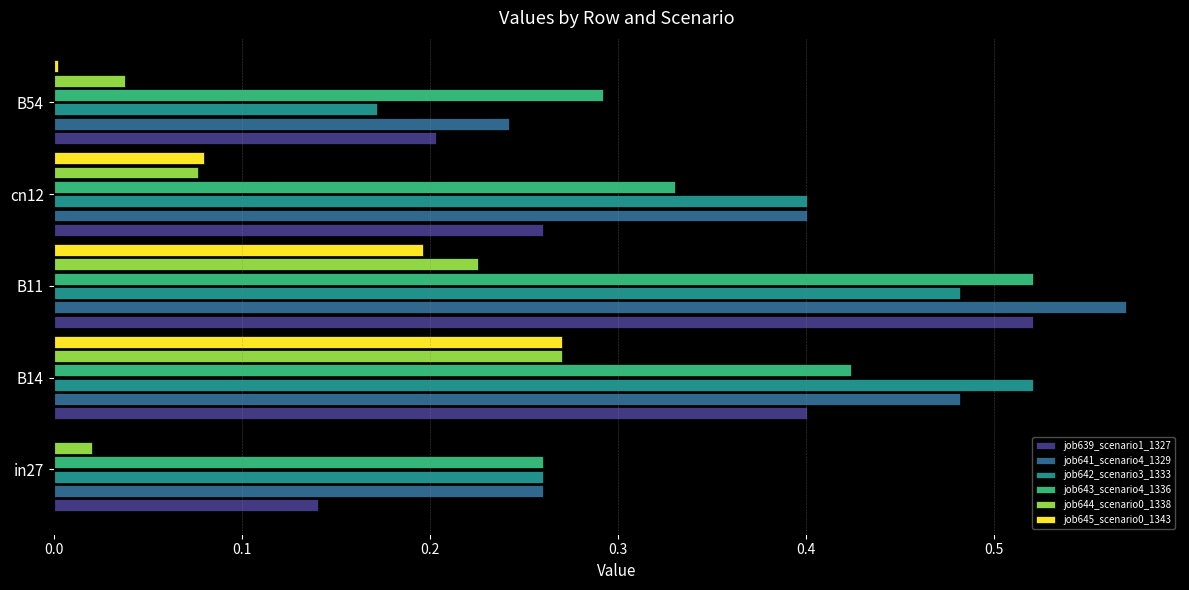

True or false: job645_scenario0_1343 has a value of 0.1 at B11.

False